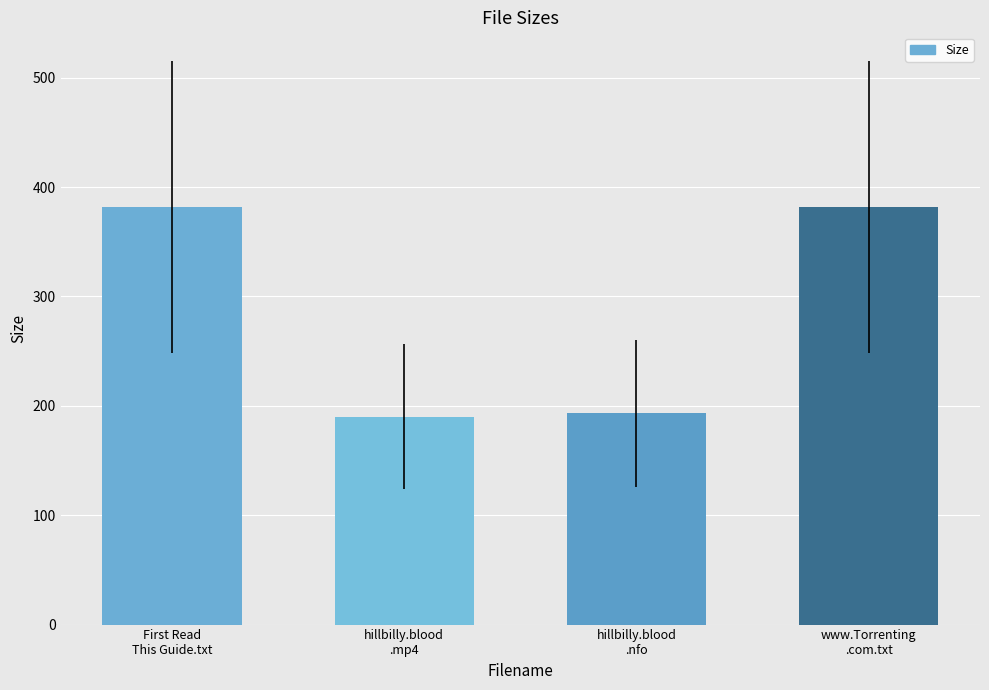

Reading left to right, what are all the values shown in this chart?

382.0	190.1	193.0	382.0